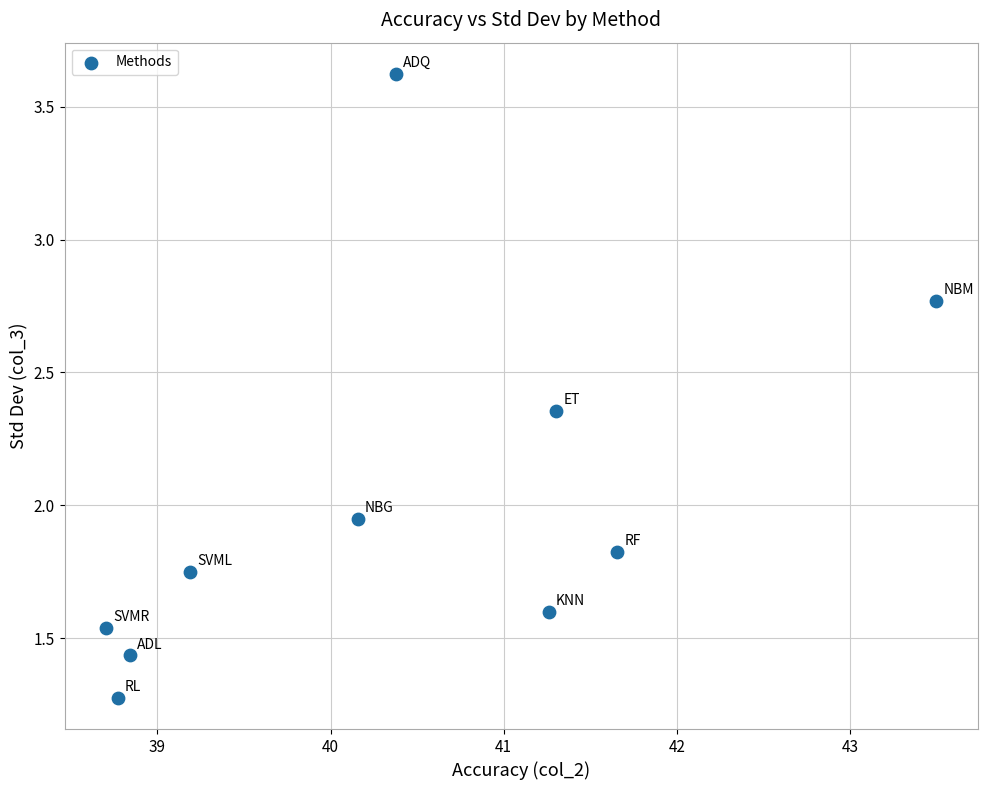

What is the range of X values (max minus min)?

4.8